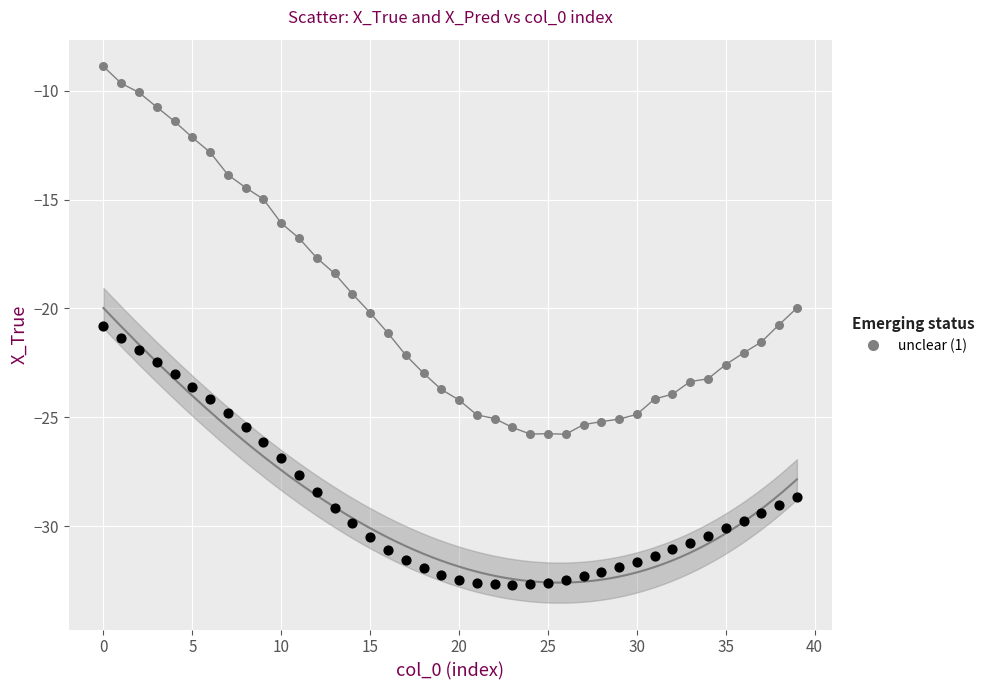

Across all data points, what is the range of Y values (max minus min)?

23.8